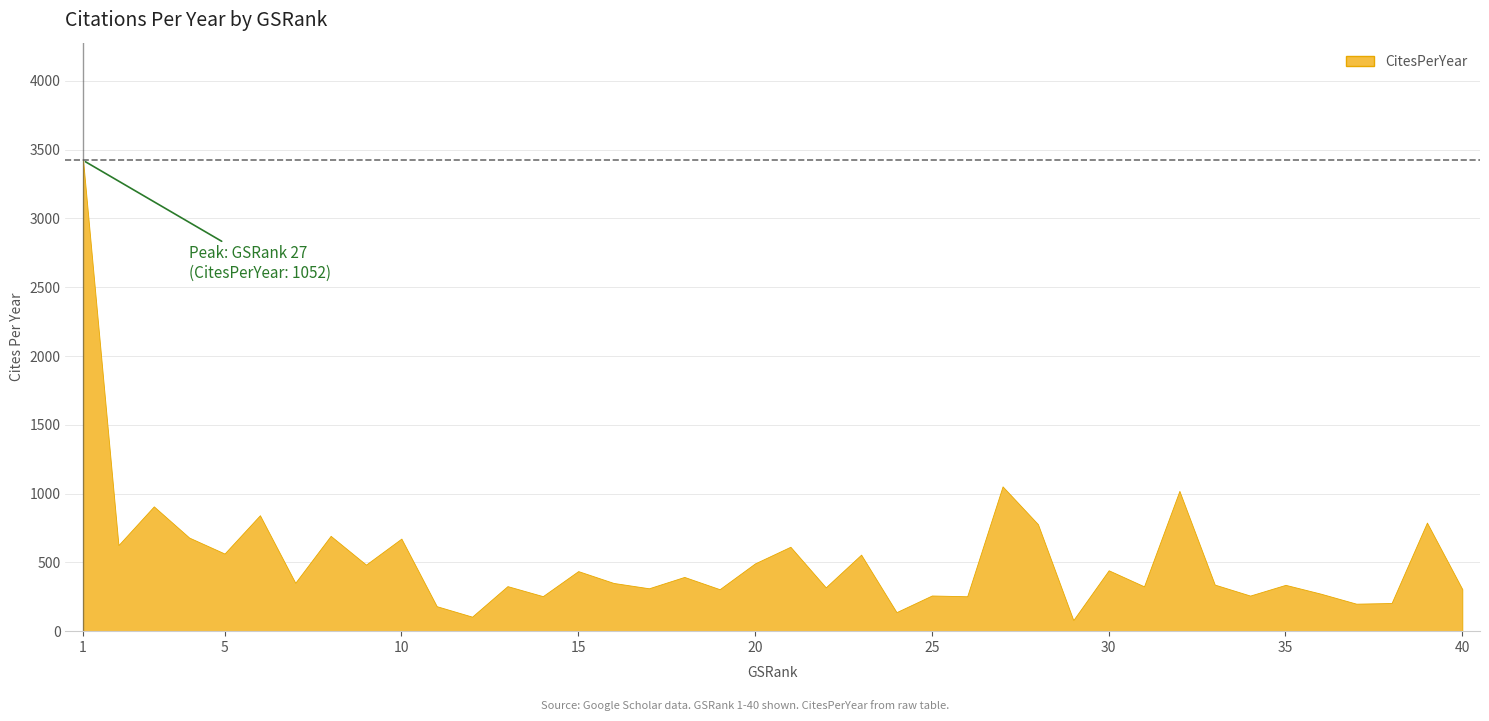

What is the maximum value shown in the chart?

3422.0